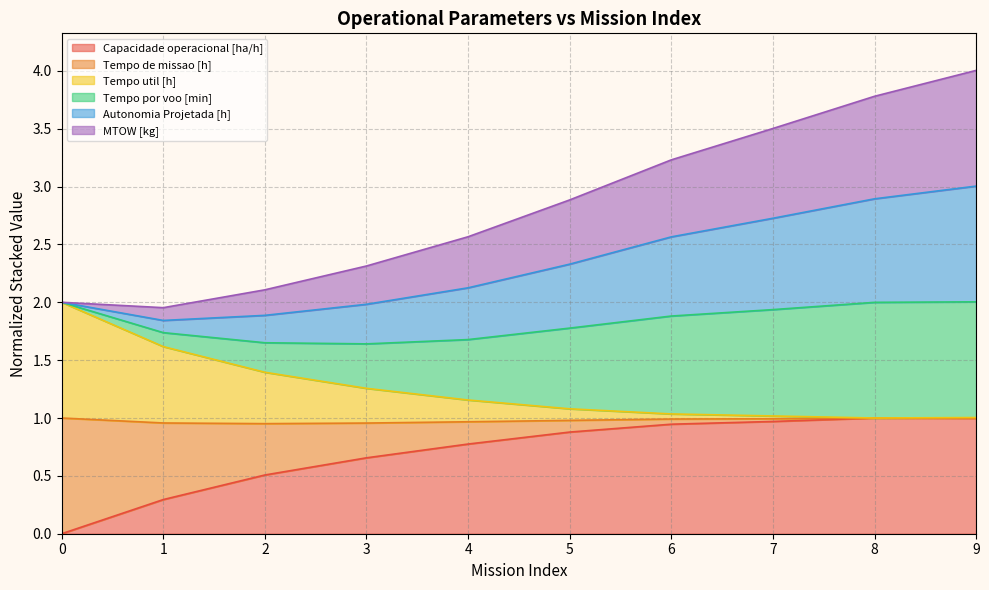

What is the maximum value shown in the chart?

4.0